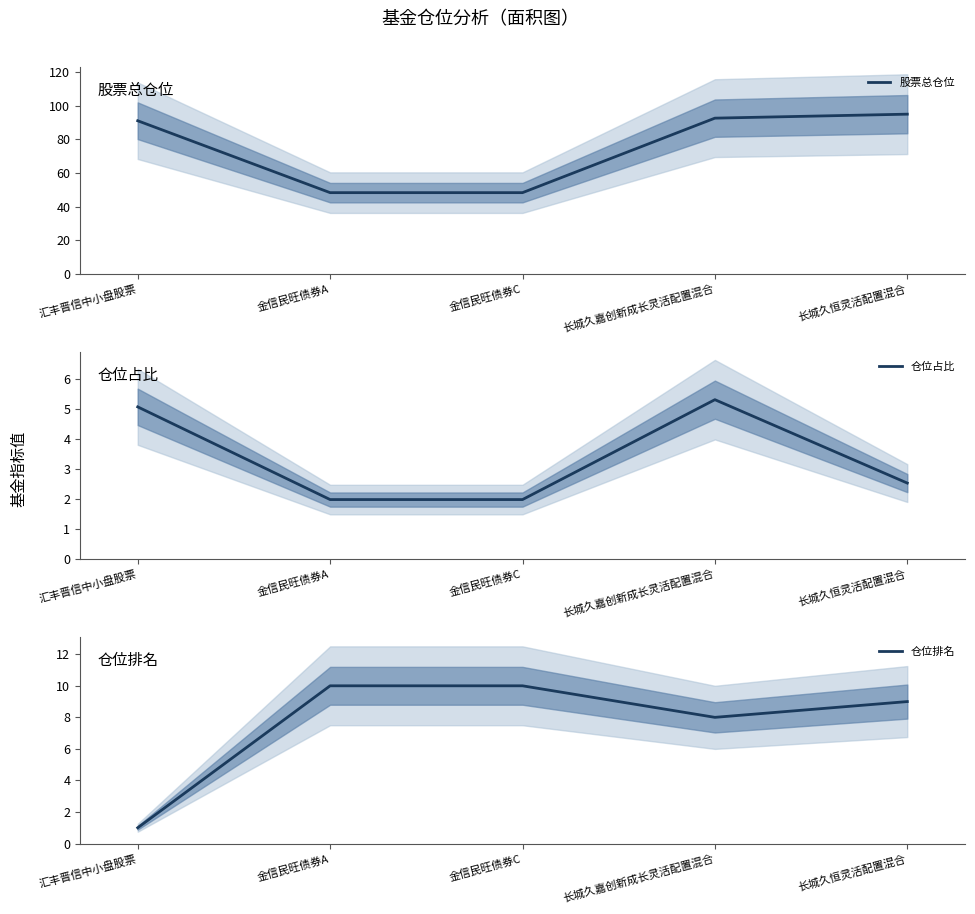

Which series changed the most between 汇丰晋信中小盘股票 and 金信民旺债券A?

股票总仓位